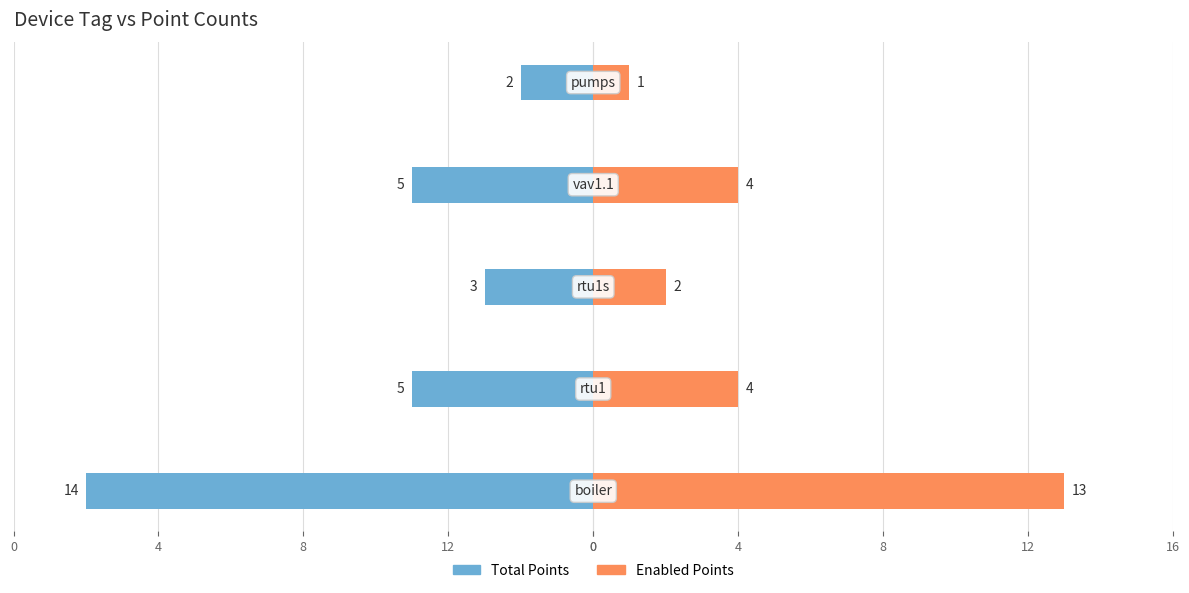

What is the minimum value for Enabled Points?

1